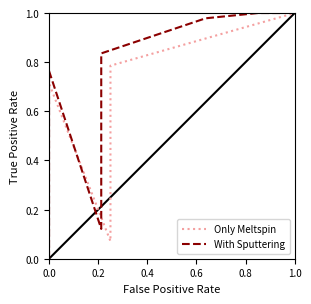

How many interior local valleys does the Only Meltspin series have?

1